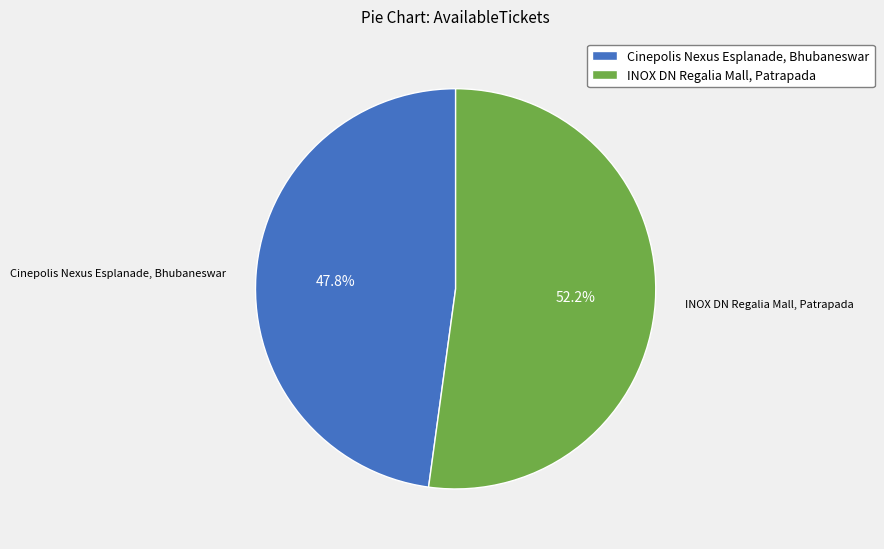

Is it true that INOX DN Regalia Mall, Patrapada is 45% of the pie?

False